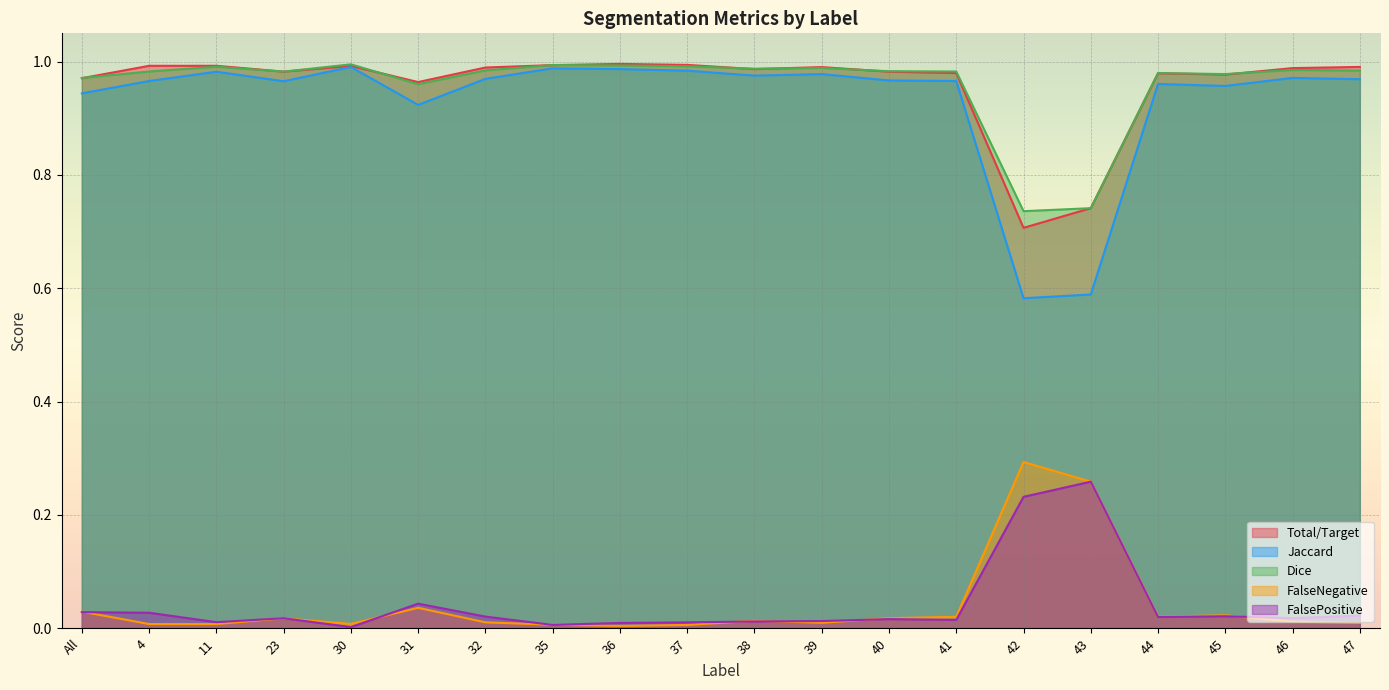

How many lines are shown in the chart?

5